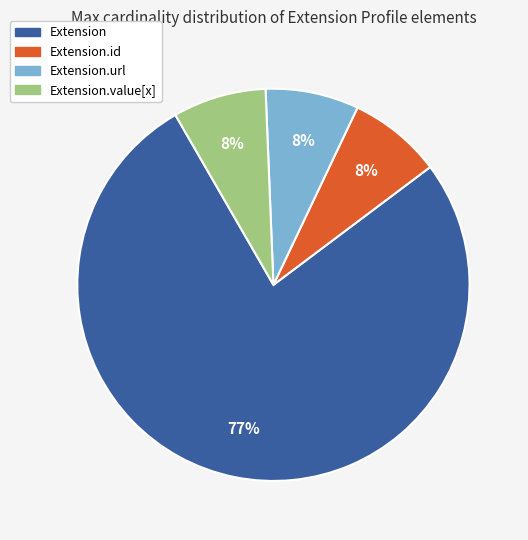

Which category has the biggest portion of the pie?

Extension